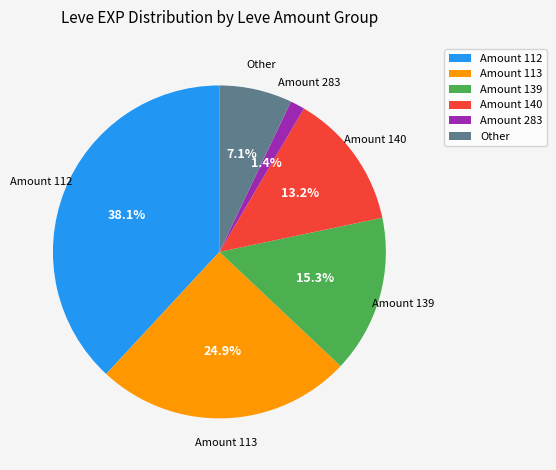

How many segments does this pie chart have?

6